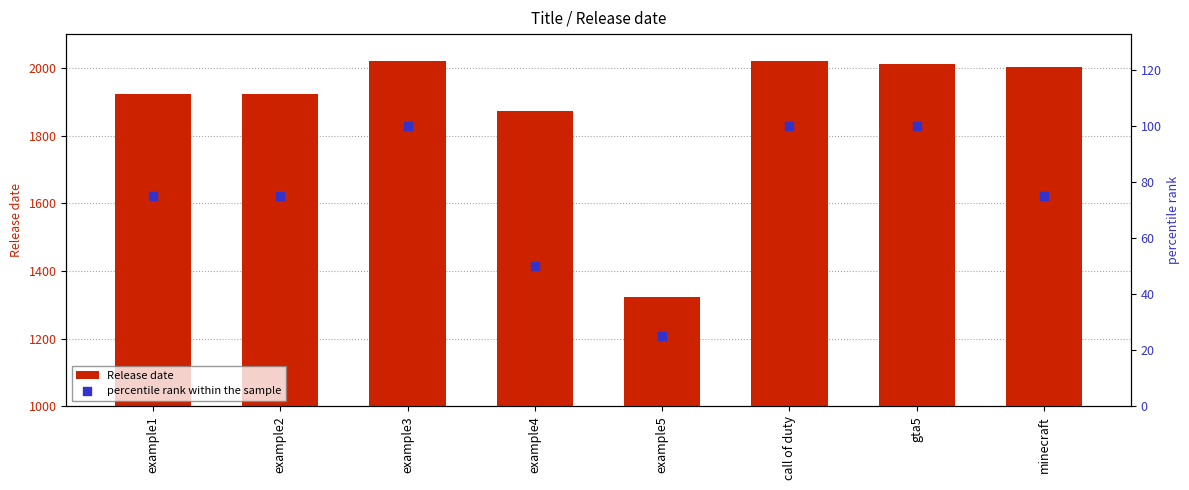

At which category is the sum across all series the highest?

example3